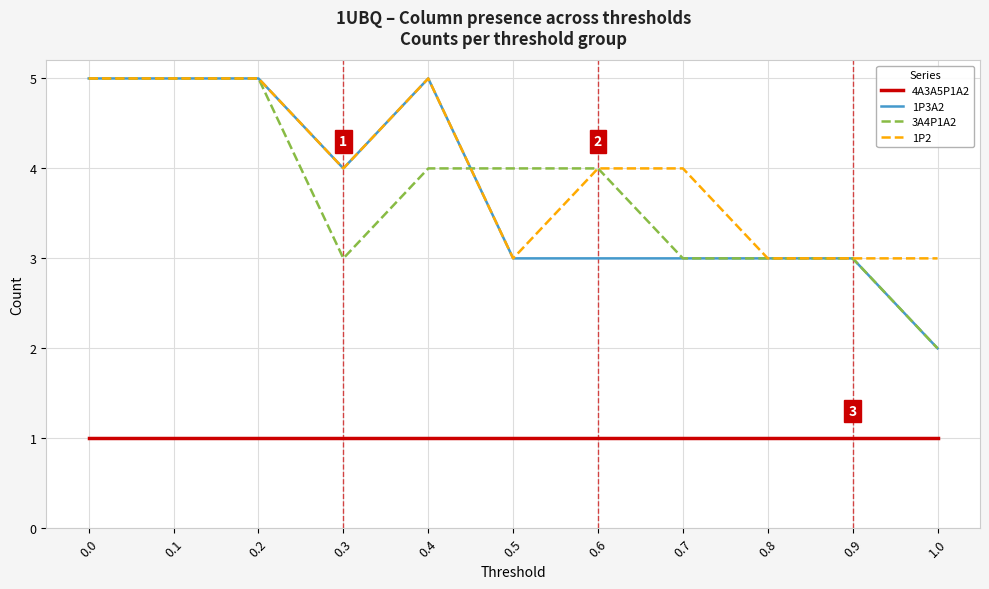

What is the difference between the highest and lowest values at 0.2?

4